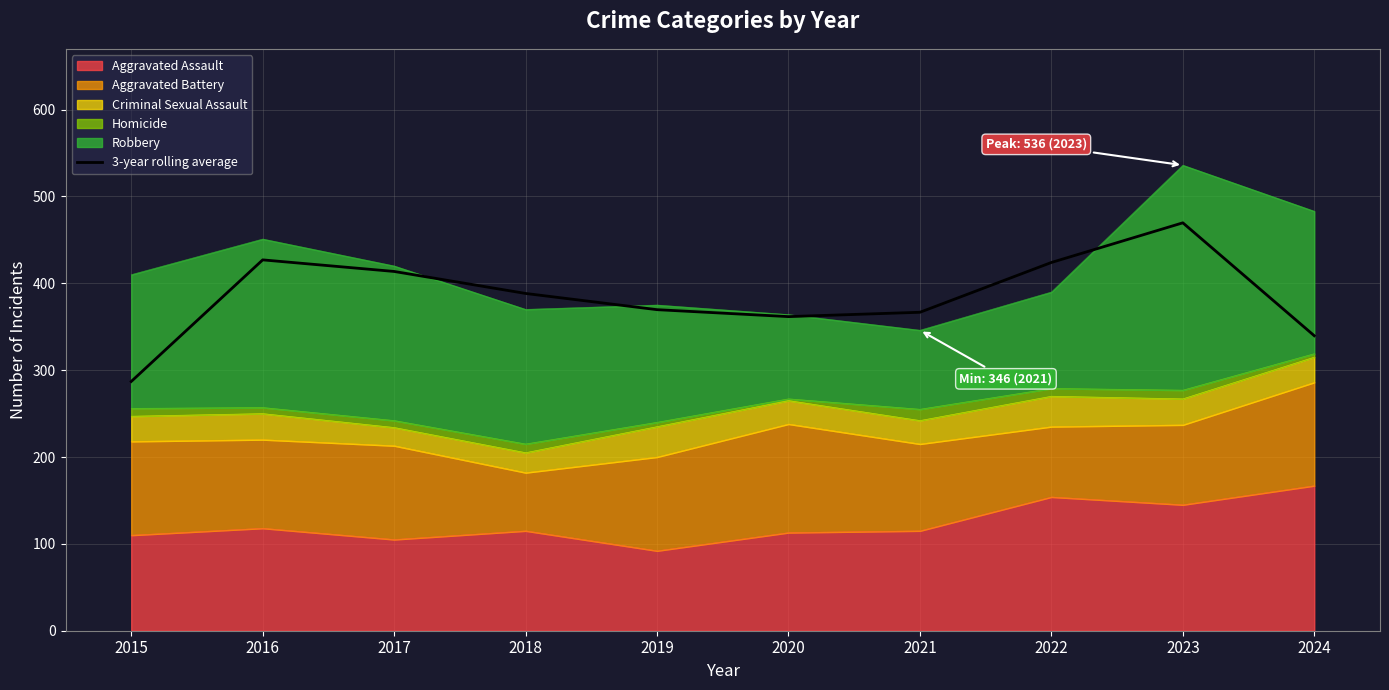

True or false: there are more than 0 points higher than both neighbors.

True